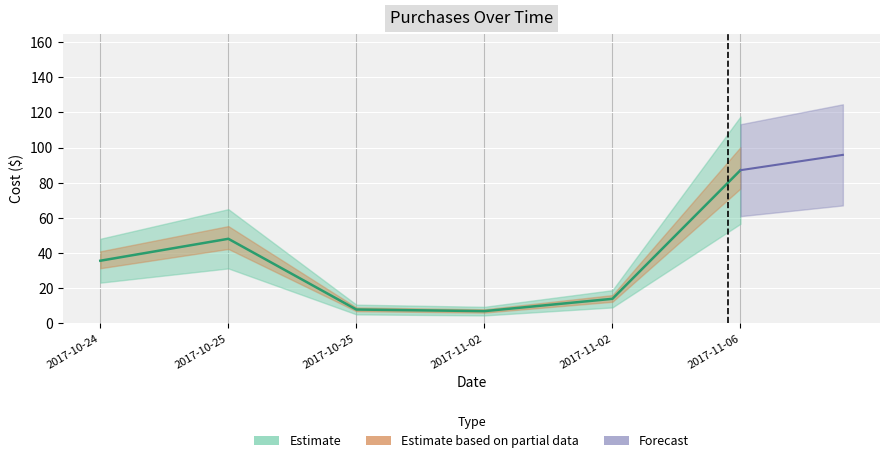

How many interior local valleys (lower than both neighbors) does the data have?

1